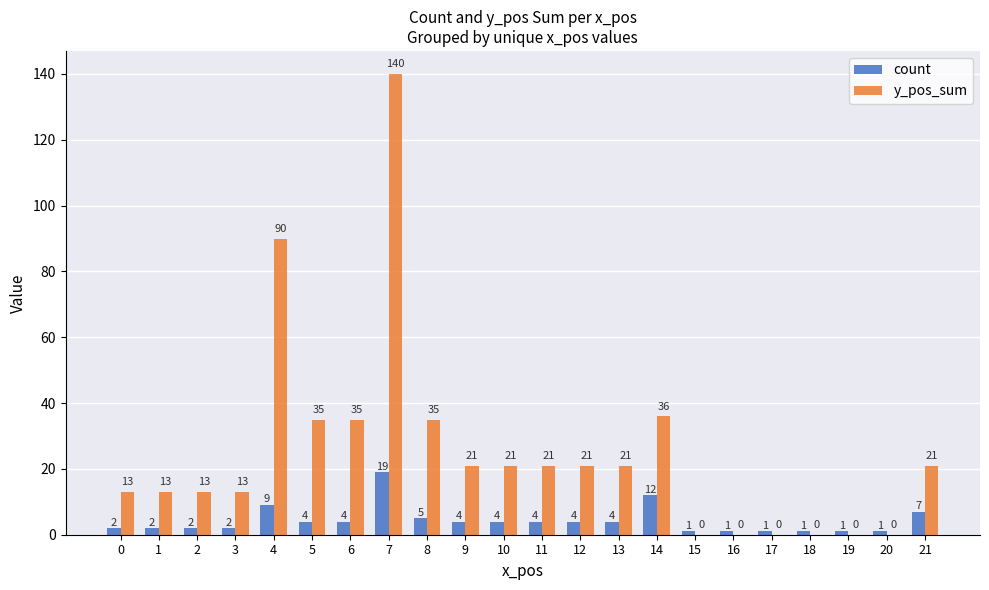

True or false: count has a value of 2 at 0.

True